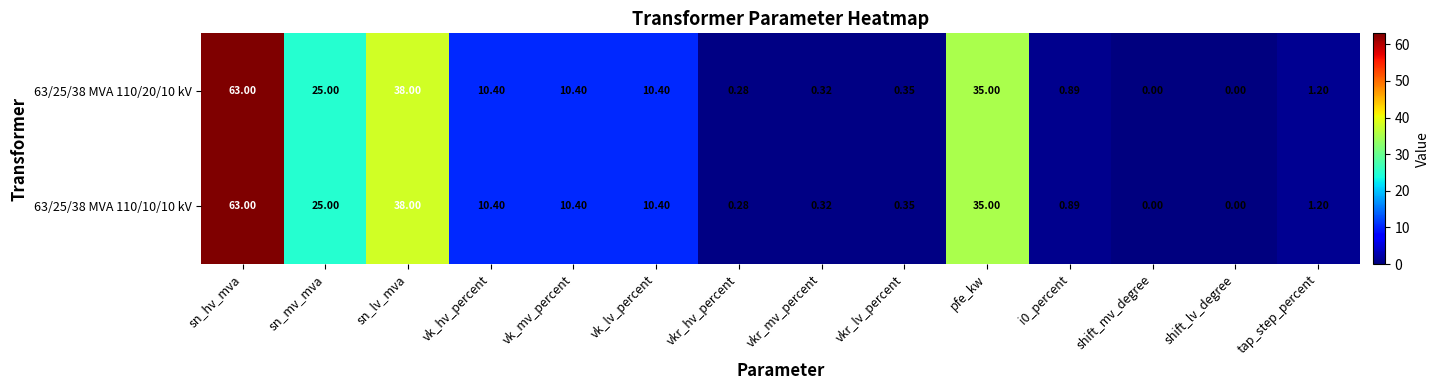

At which label is 63/25/38 MVA 110/20/10 kV closest to 31?

pfe_kw